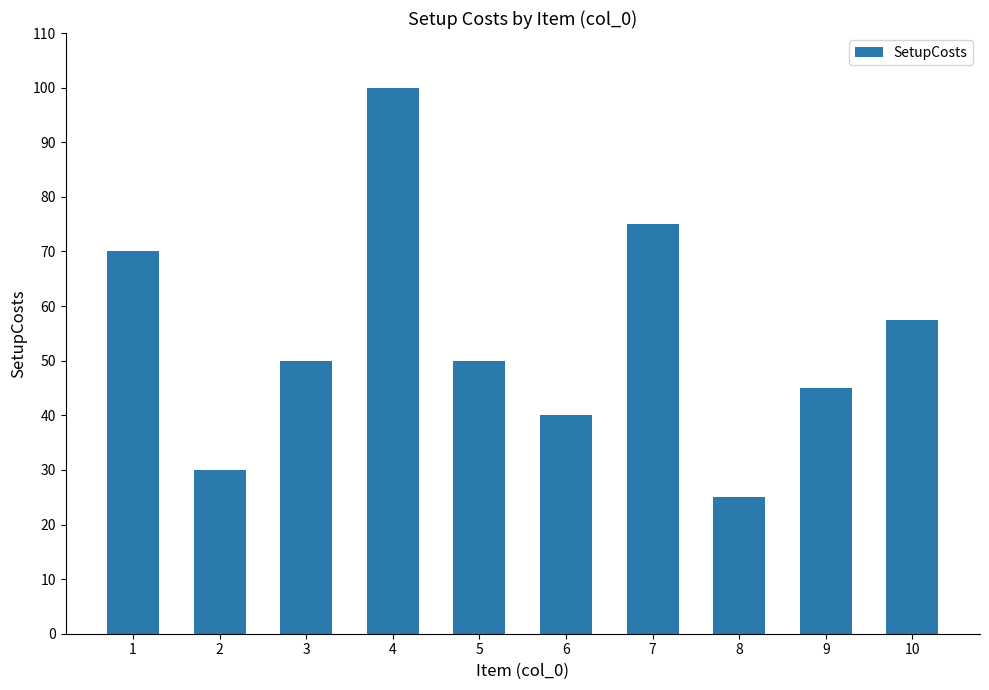

Where does the data first go above 50?

1